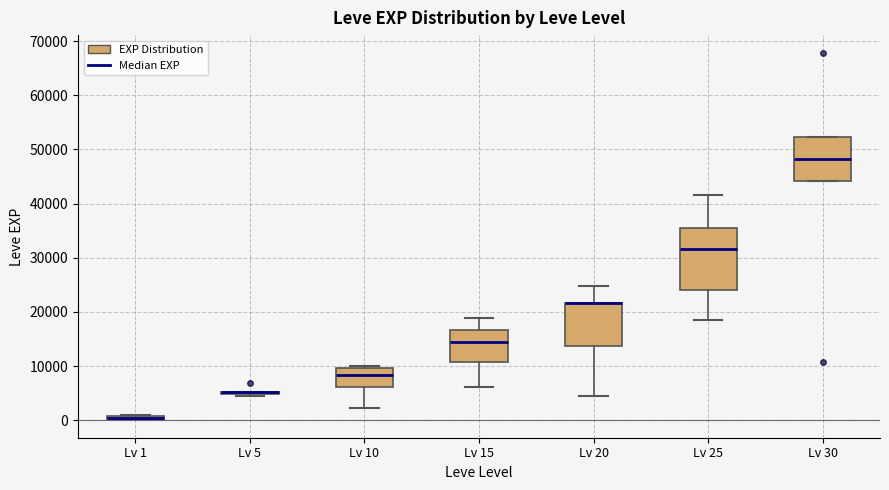

Comparing the boxes themselves (not the whiskers), which one is the tallest?

Lv 25